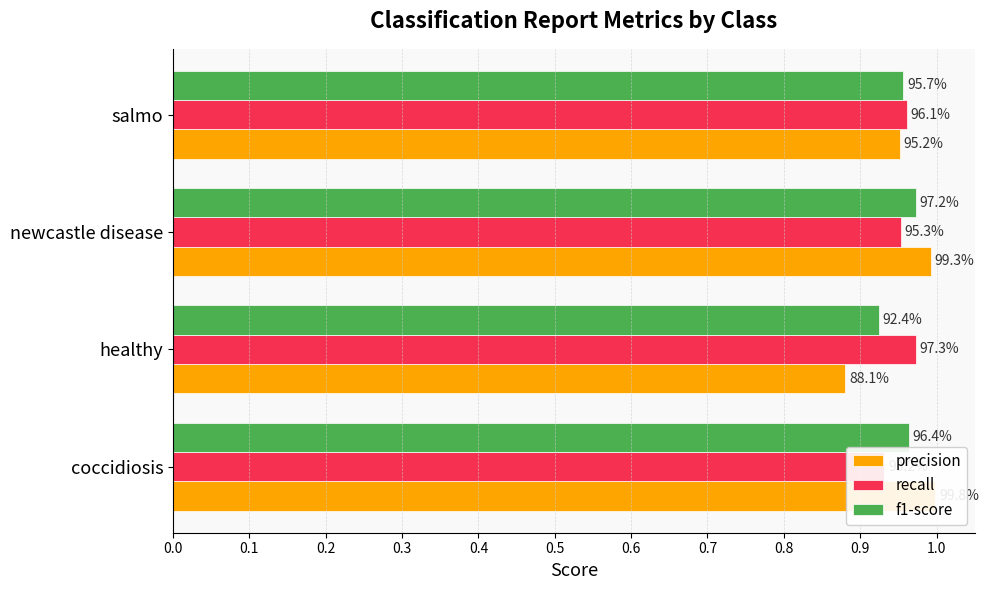

Rank the series at coccidiosis from highest to lowest value.

precision, f1-score, recall